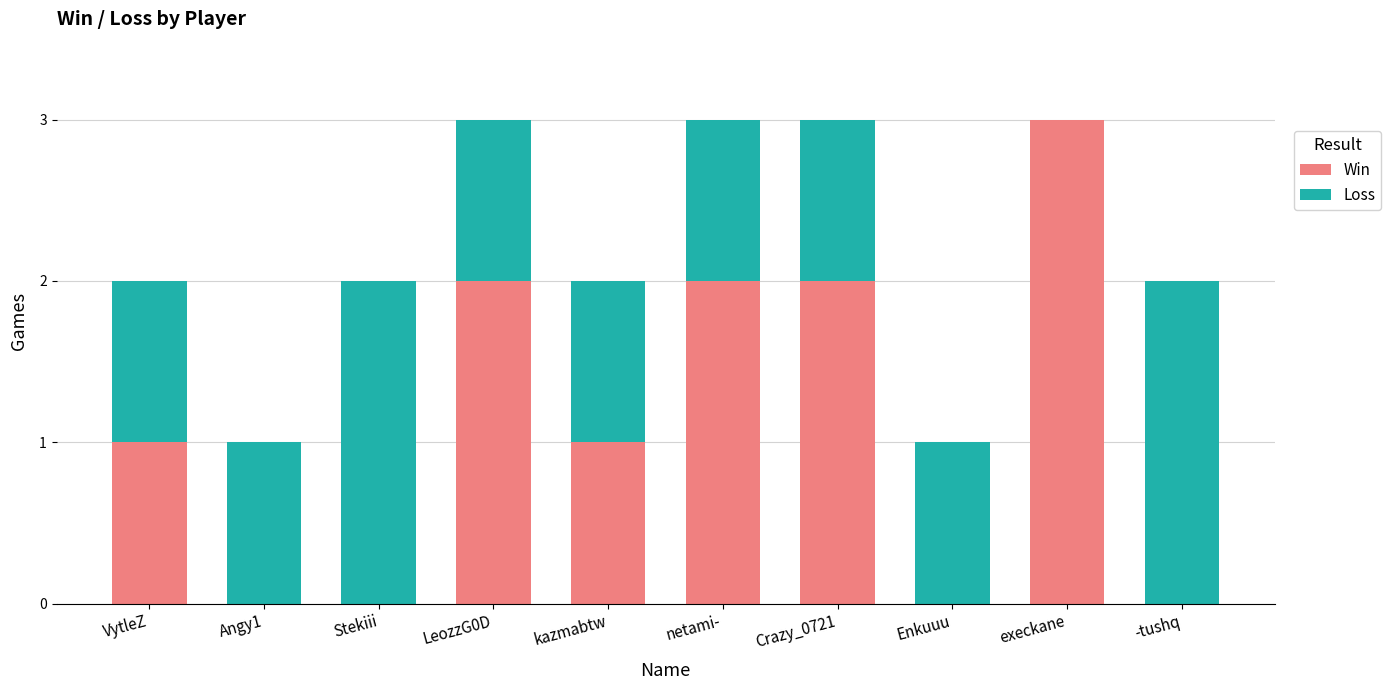

Count the number of categories in the chart.

10